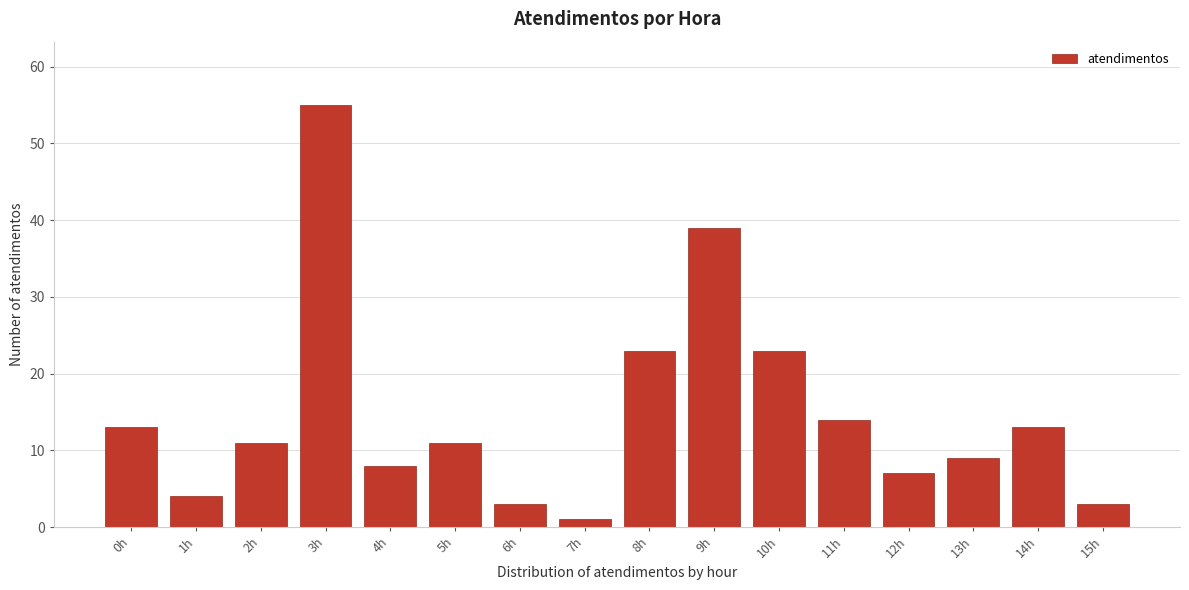

Reading left to right, extract all data points from this chart.

13	4	11	55	8	11	3	1	23	39	23	14	7	9	13	3